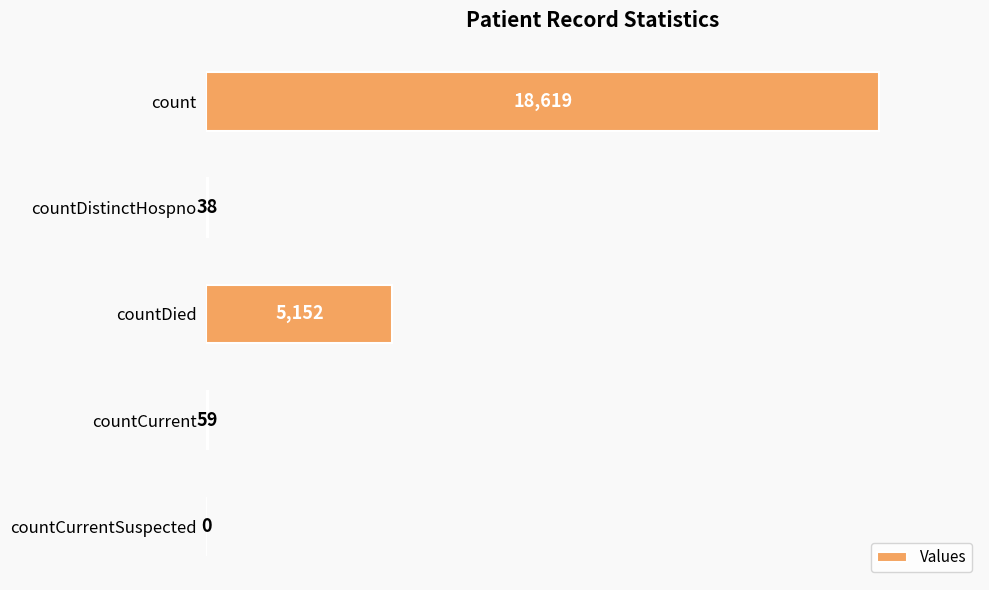

What is the change in value from countDied to countCurrent?

-5093